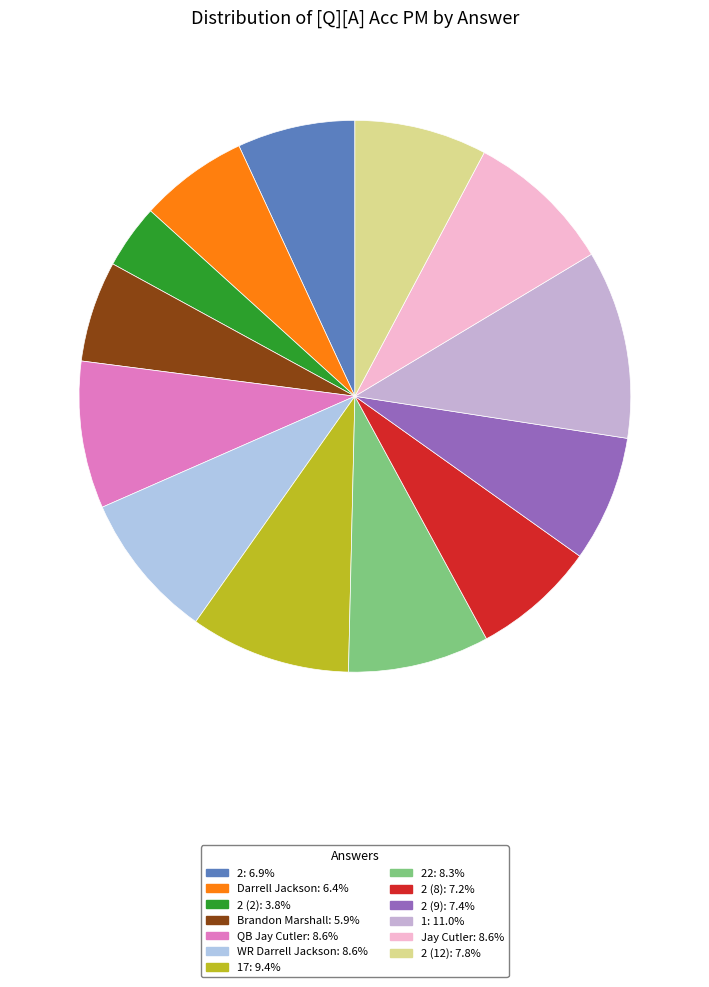

How many segments does this pie chart have?

13